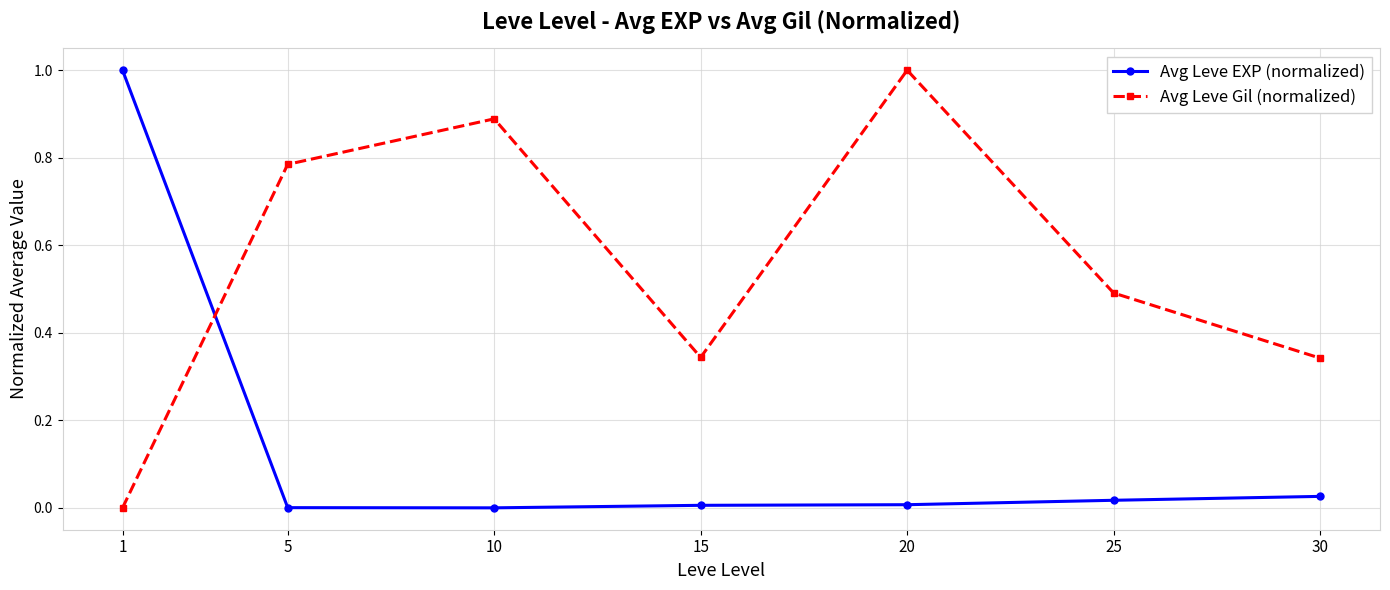

Between 10 and 15, which series saw the biggest shift?

Avg Leve Gil (normalized)